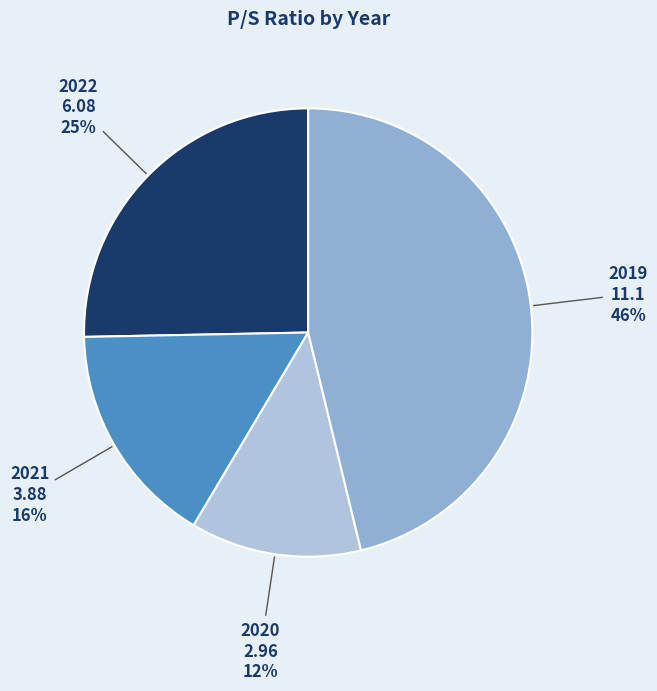

Approximately how many times larger is the value at 2022 compared to 2021?

1.6